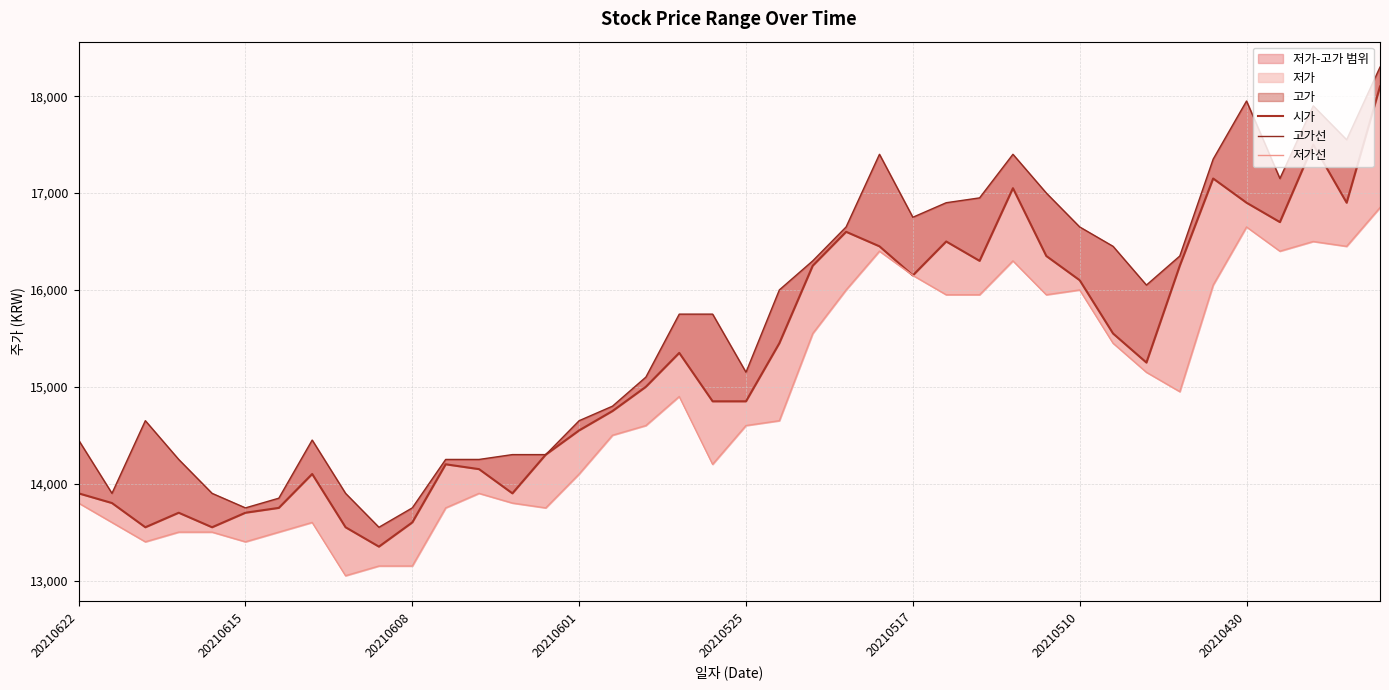

True or false: 시가 and 고가선 cross at least once.

False